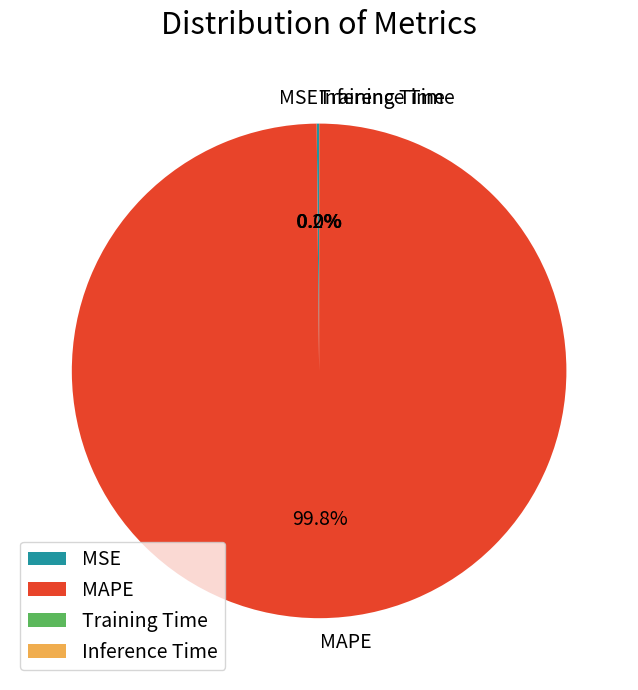

What percentage is NOT represented by MAPE?

0.2%